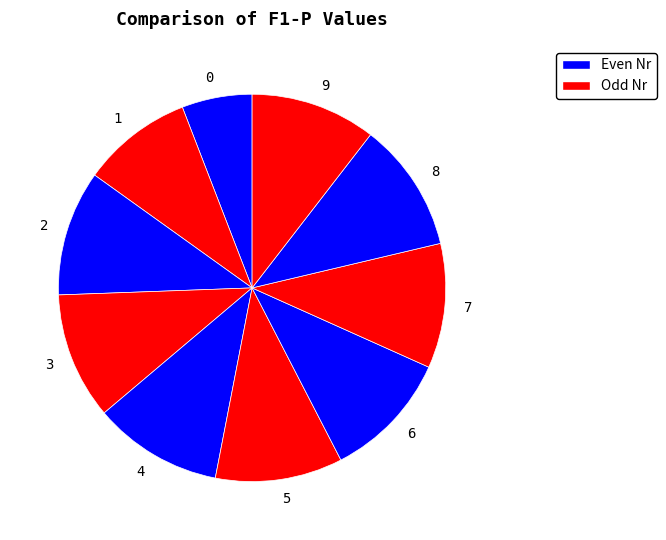

Is the sum of 8 and 1 greater than half?

No